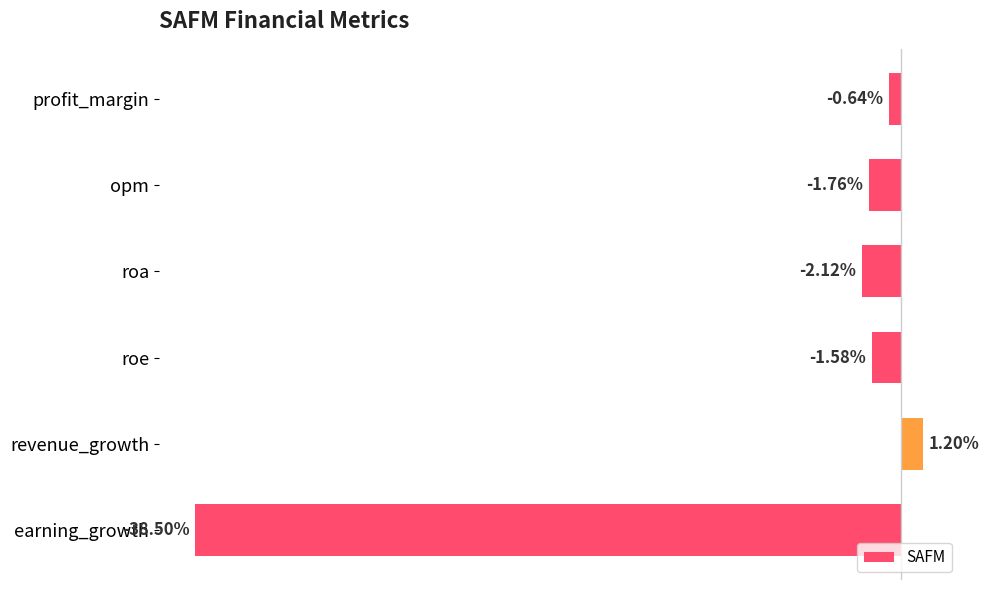

List the labels in order of value, smallest first.

earning_growth, roa, opm, roe, profit_margin, revenue_growth